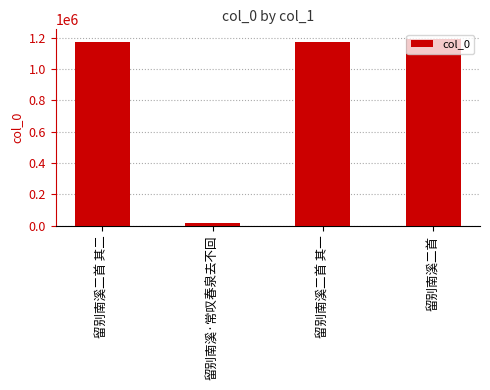

What is the difference between the maximum and minimum values?

1174382